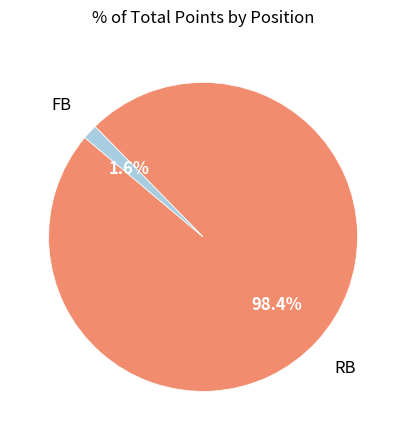

Is there a majority slice in this chart?

Yes